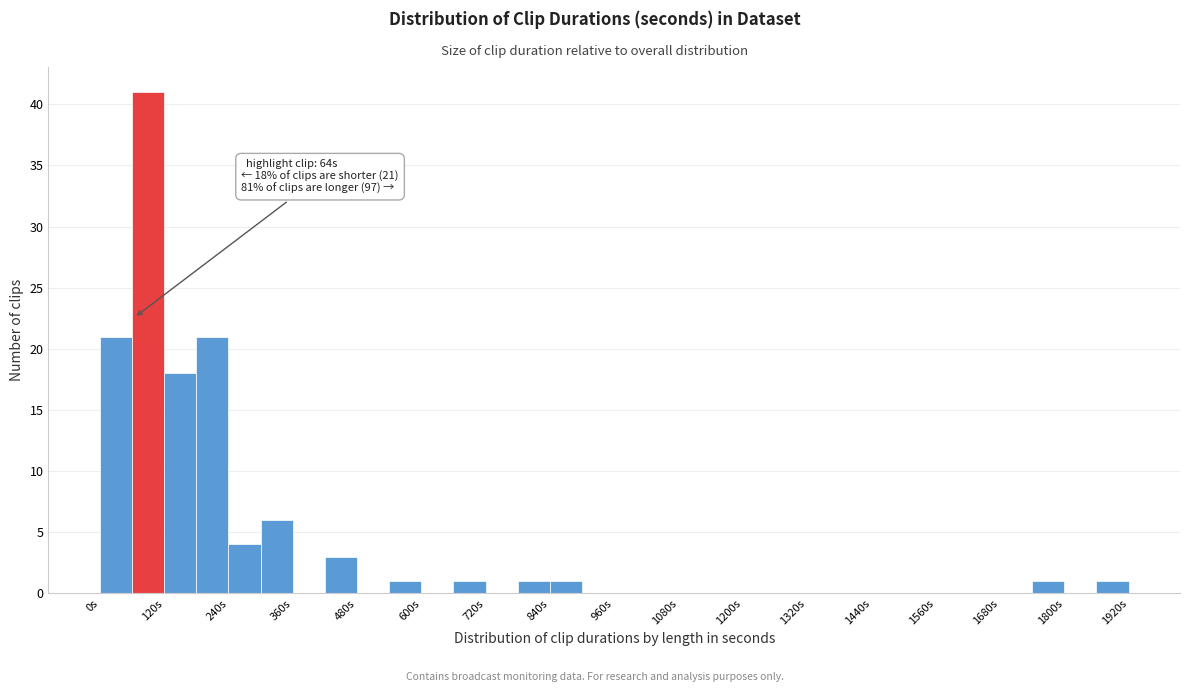

Read against the x-axis, roughly where is the centre of the tallest bar?

100